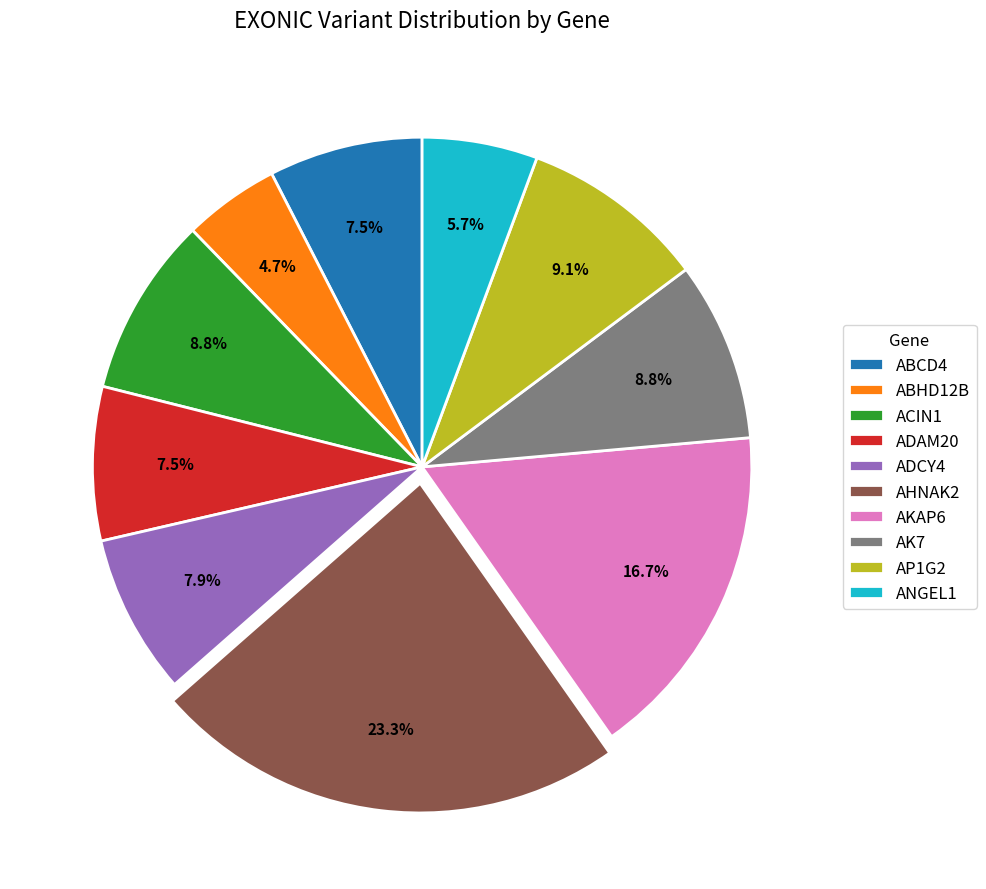

What is the largest slice in the pie chart?

AHNAK2